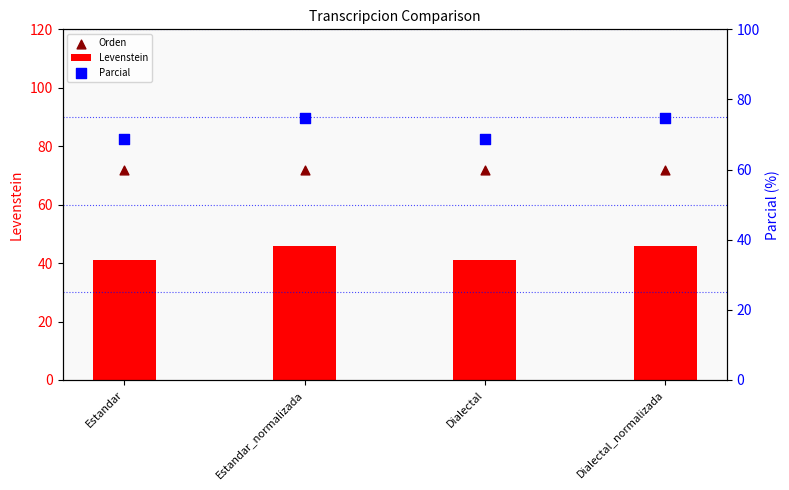

Which series has the largest total across all categories?

Orden